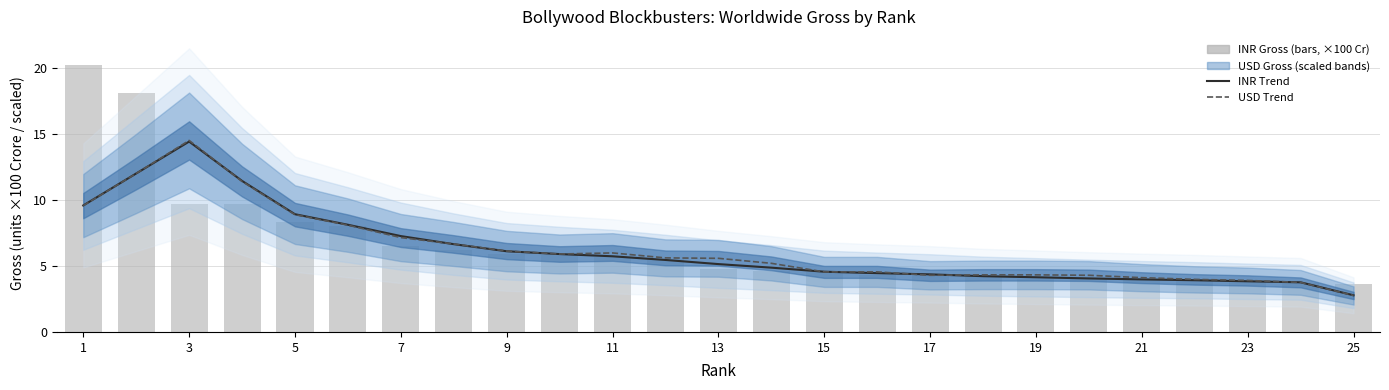

The INR Gross (×100 Crore) series shows 1.5 at 9. True or false?

False